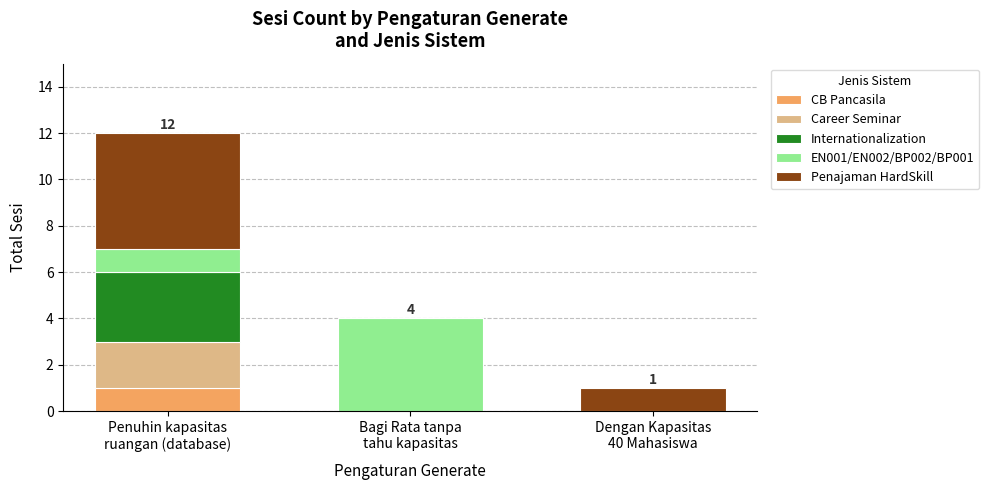

How many series are shown in this chart?

5